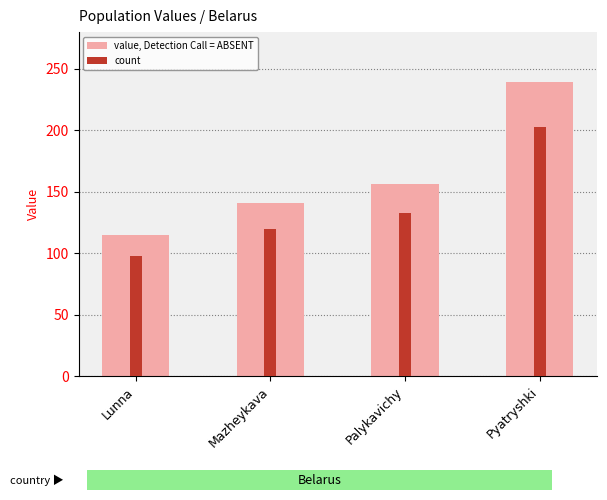

What are all the series names shown in the legend?

value, Detection Call = ABSENT, count